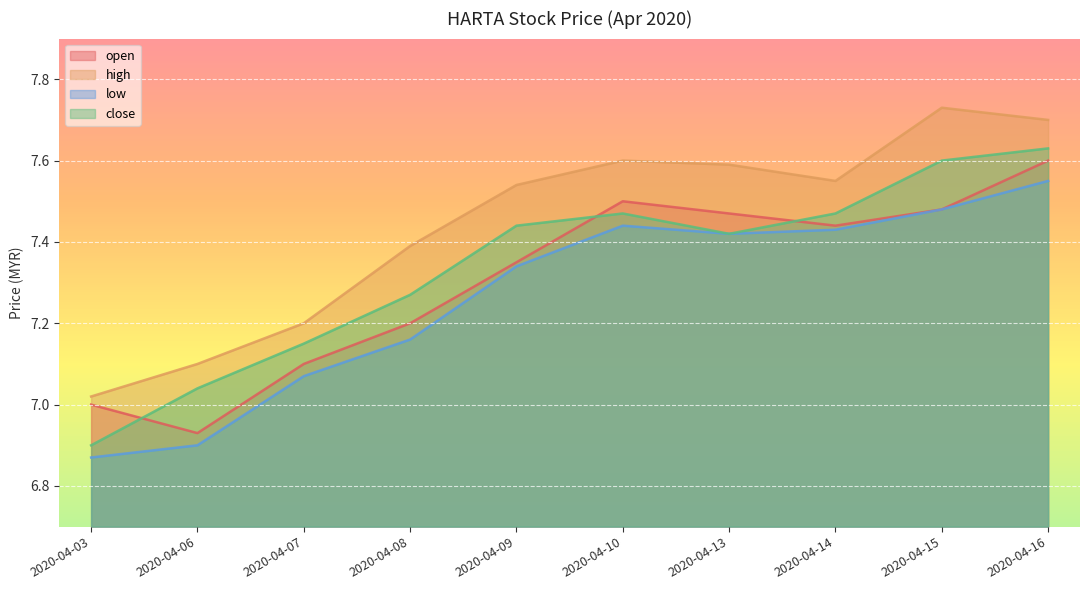

What is the smallest value displayed?

6.9